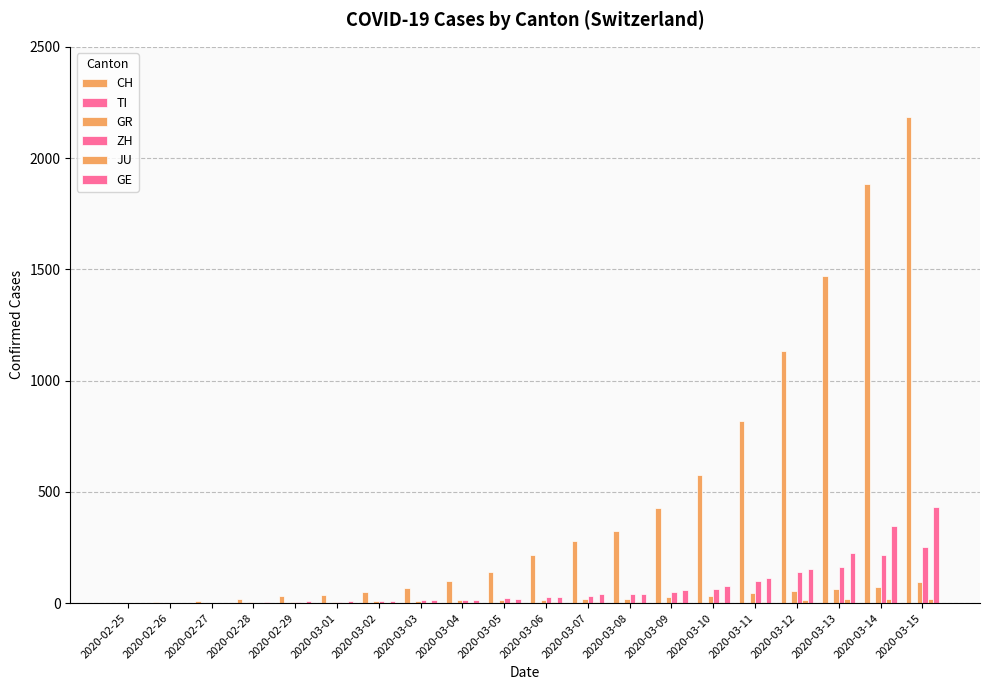

Reading left to right, list all the values displayed in this chart.

CH: 0	4	8	20	30	36	50	70	97	141	216	278	325	426	577	817	1132	1472	1883	2183
TI: 0	0	0	0	0	0	0	0	0	0	0	0	0	0	0	0	0	0	0	0
GR: 0	2	2	6	6	6	9	10	13	15	16	18	19	28	32	44	53	65	73	93
ZH: 0	0	0	2	6	7	10	13	15	23	29	34	40	49	62	101	140	163	218	250
JU: 0	0	1	1	1	1	1	2	2	4	4	5	5	7	7	7	12	17	18	19
GE: 0	1	1	5	9	10	11	14	15	18	27	40	42	57	77	111	152	224	347	431